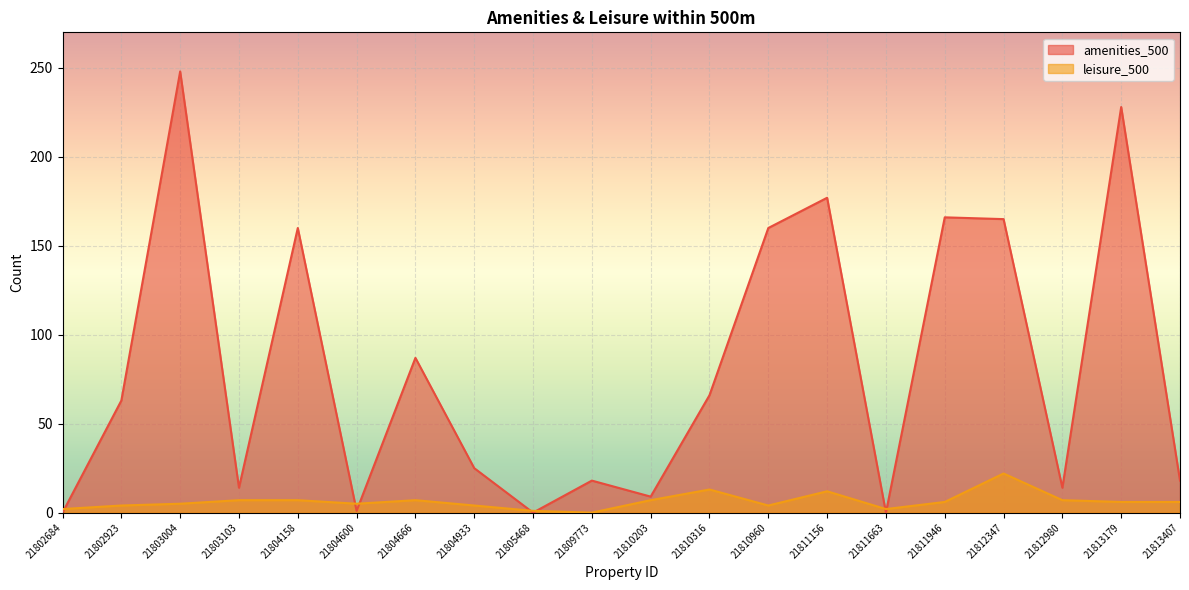

What is the difference between the leisure_500 values at 21803103 and 21811156?

5